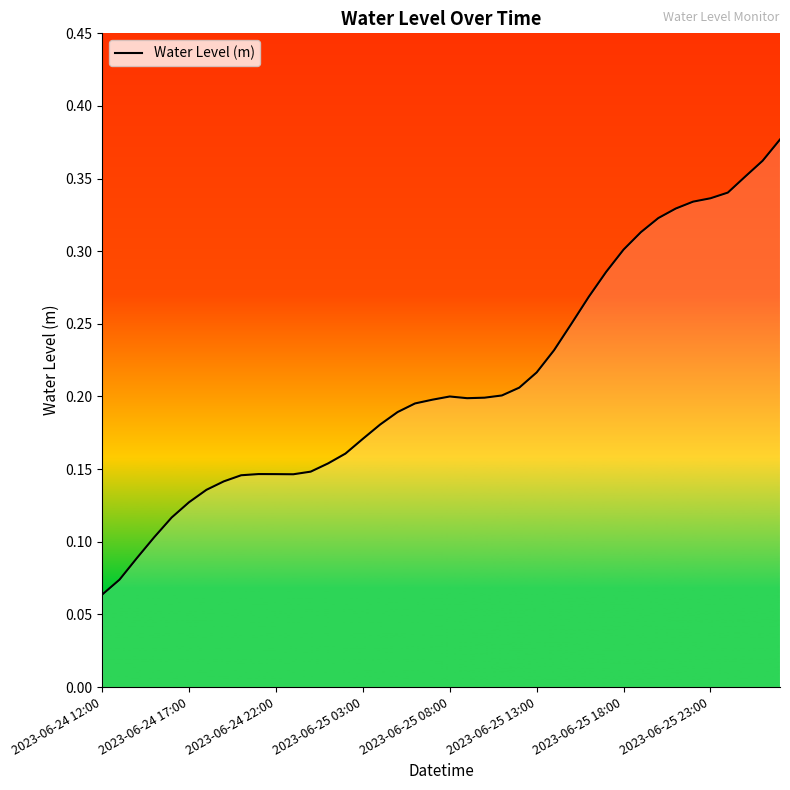

At which label is the value closest to 0?

2023-06-24 12:00